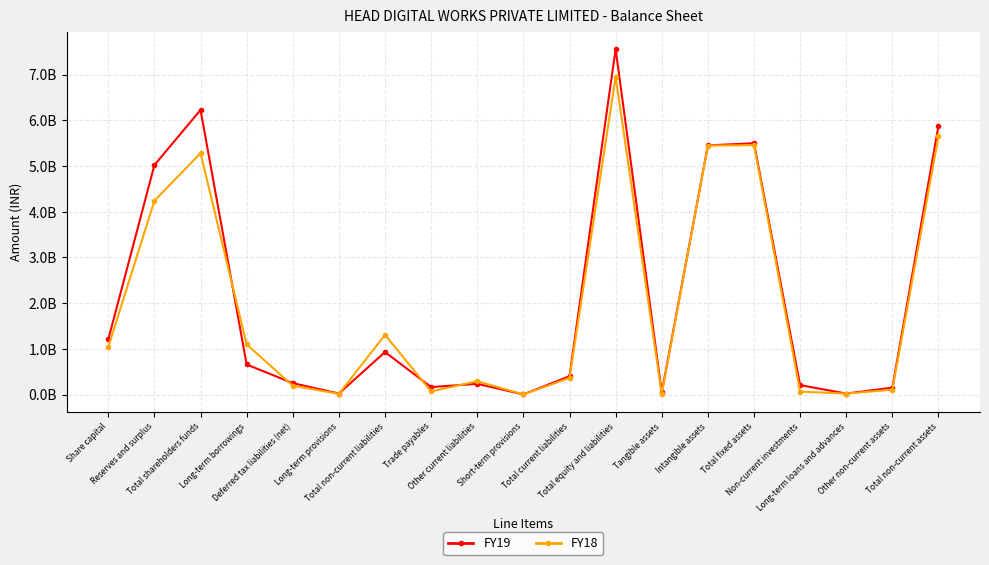

At Trade payables, list the series in order from largest to smallest.

FY19, FY18